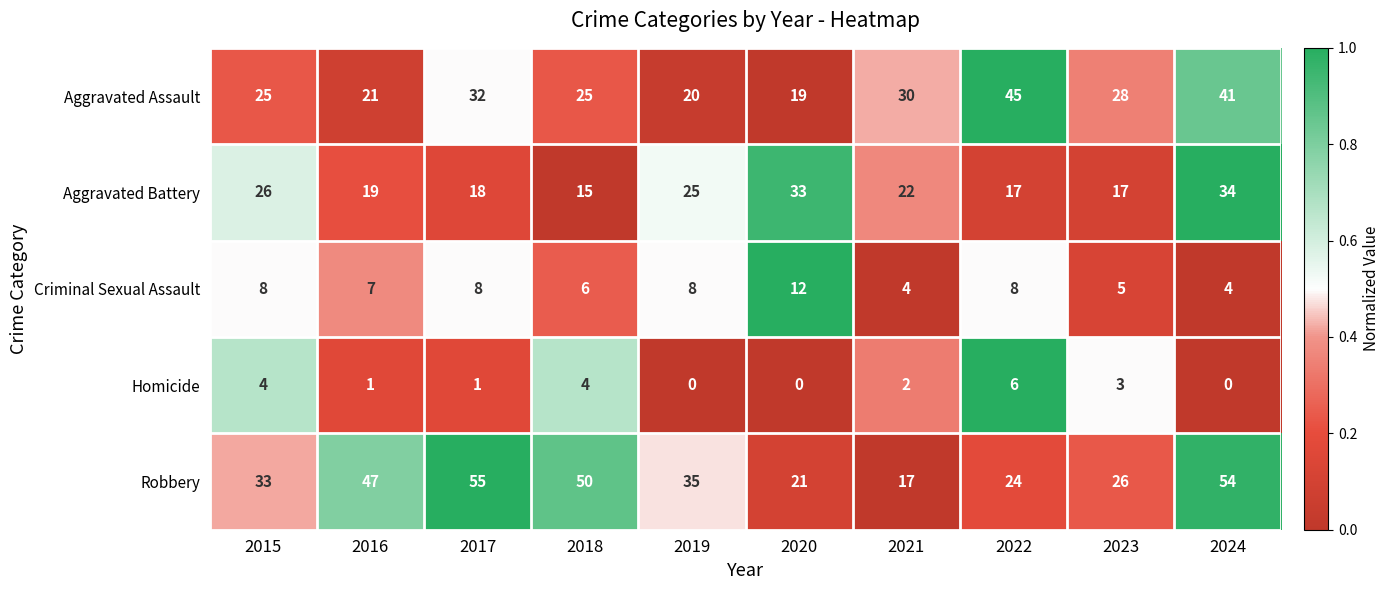

Rank the series by their maximum value, from highest to lowest.

Robbery, Aggravated Assault, Aggravated Battery, Criminal Sexual Assault, Homicide